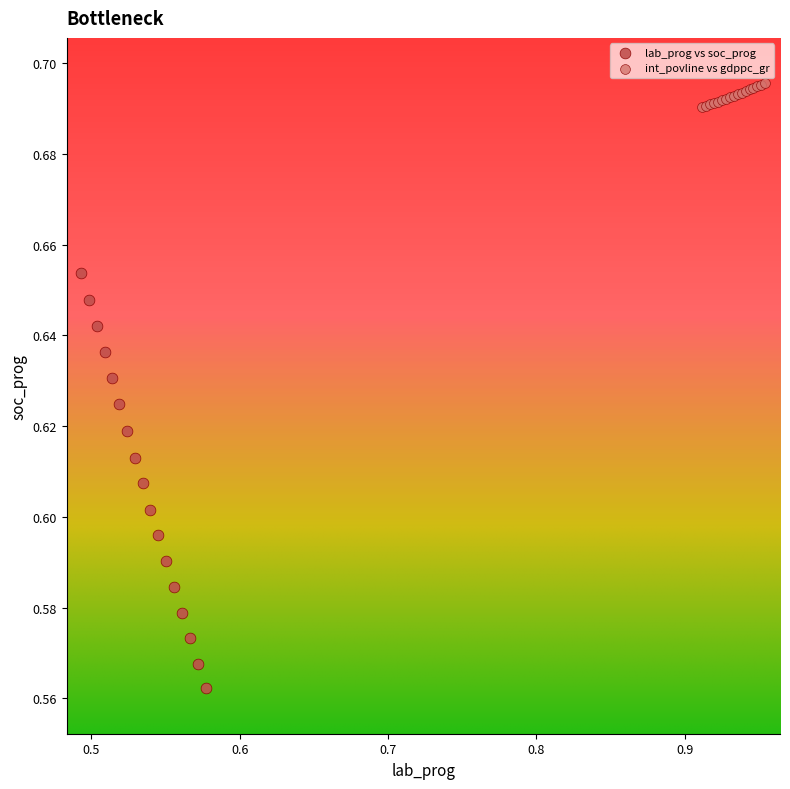

Which series contains the lowest Y value?

lab_prog vs soc_prog